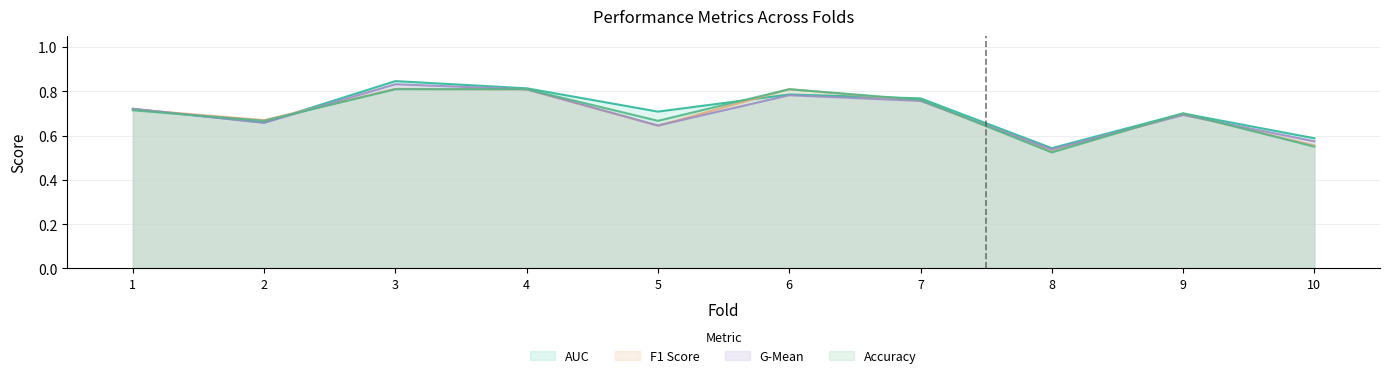

Is the value of f1_score at 6 greater than the value of accuracy at 5?

Yes